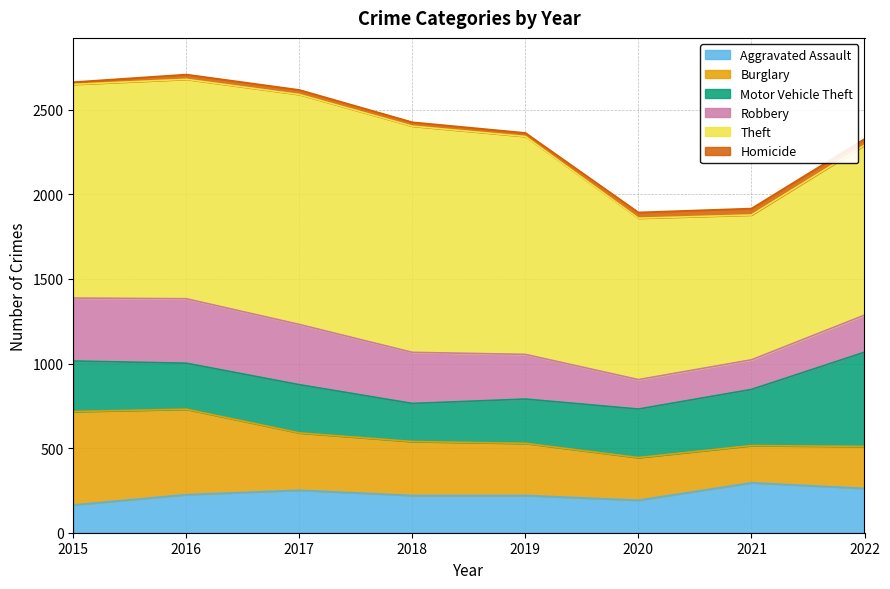

Count the number of data series in this chart.

6